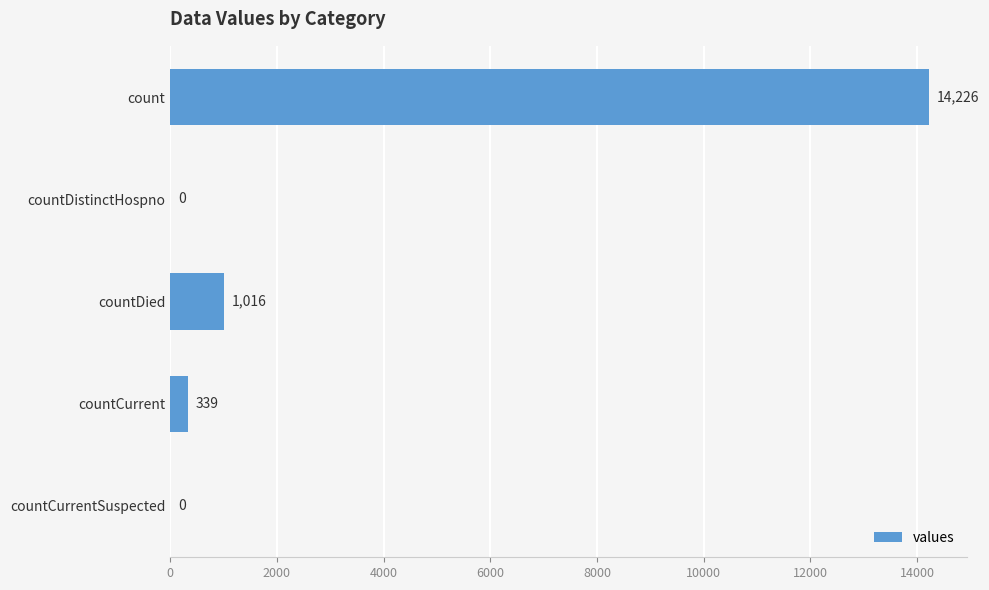

What is the sum of the values at countDied and countCurrentSuspected?

1016